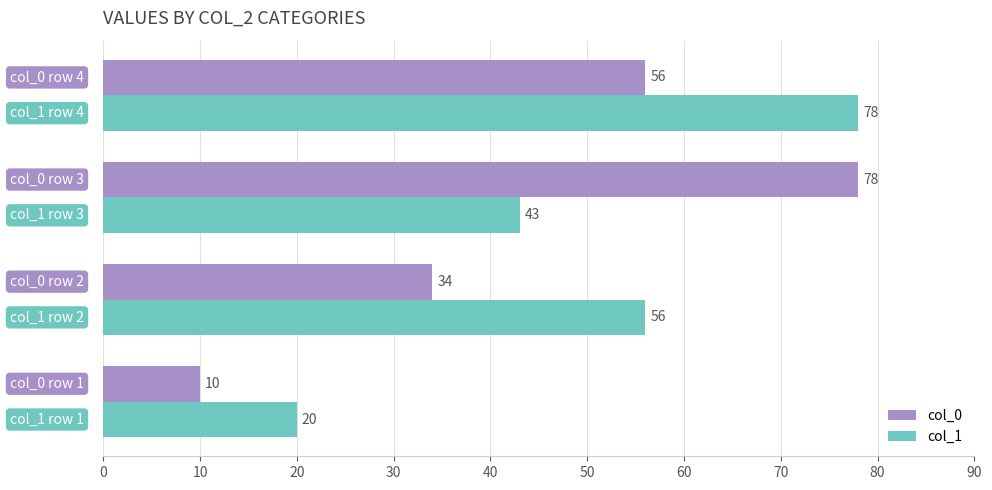

How many values in the col_1 series are below 56?

2